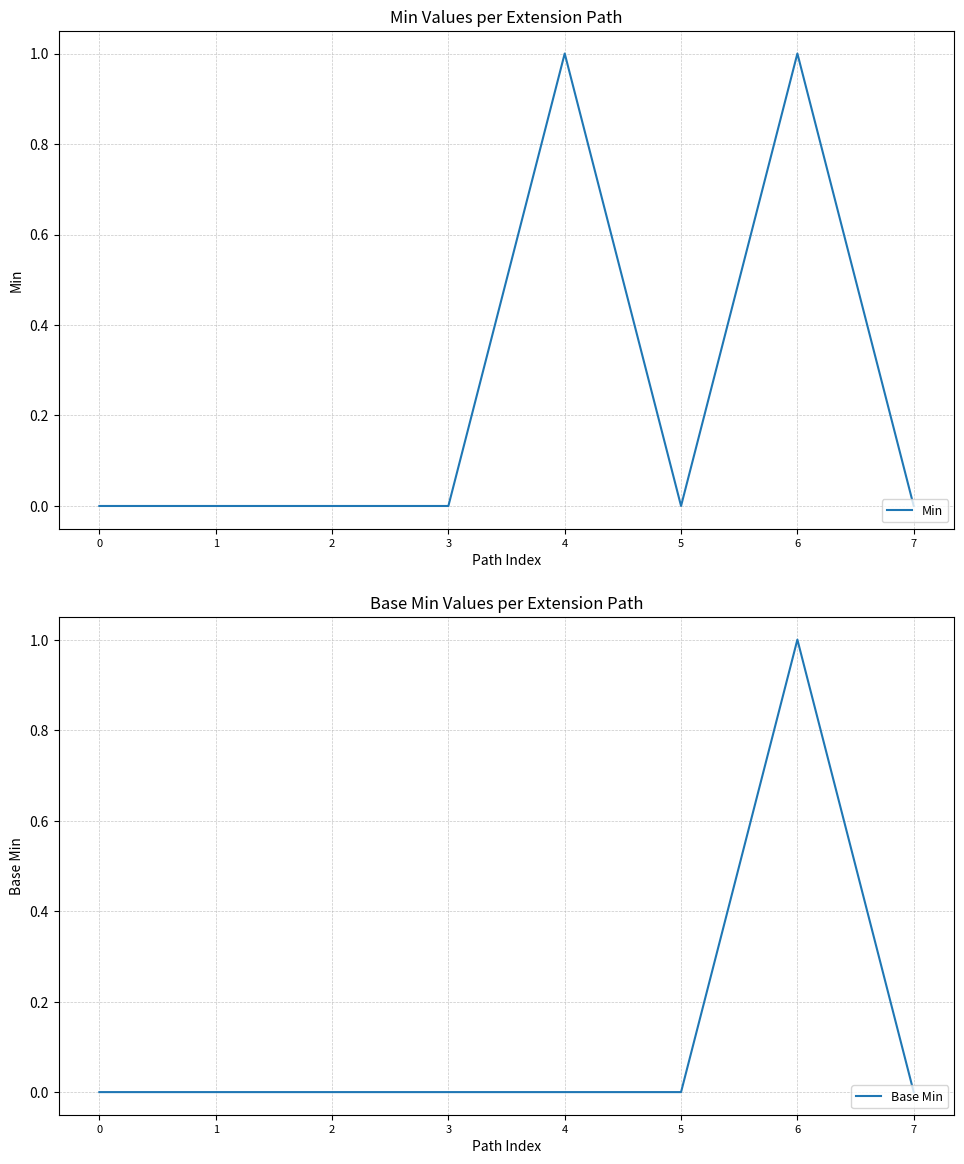

What is the total value across all series at 4?

1